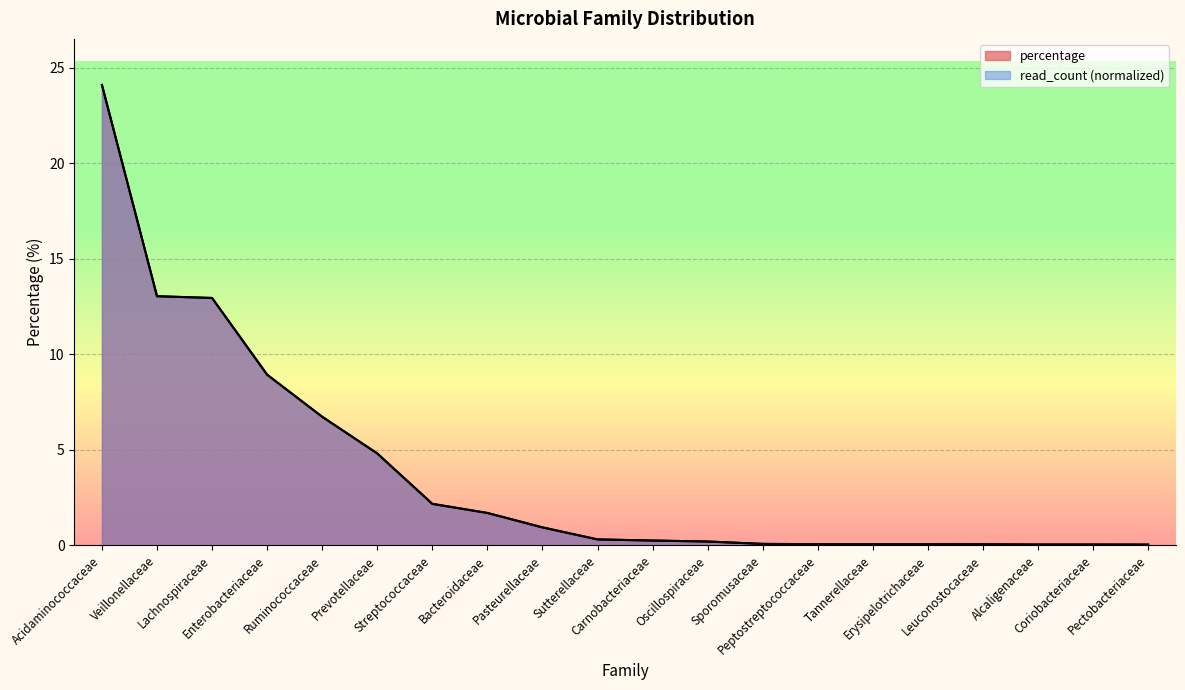

Reading left to right, transcribe all the data shown in this chart.

read_count: 24.1	13.0	12.9	8.9	6.7	4.8	2.2	1.7	0.9	0.3	0.3	0.2	0.1	0.1	0.1	0.1	0.1	0.0	0.0	0.0
percentage: 24.1	13.0	12.9	8.9	6.7	4.8	2.2	1.7	0.9	0.3	0.3	0.2	0.1	0.1	0.1	0.1	0.1	0.0	0.0	0.0